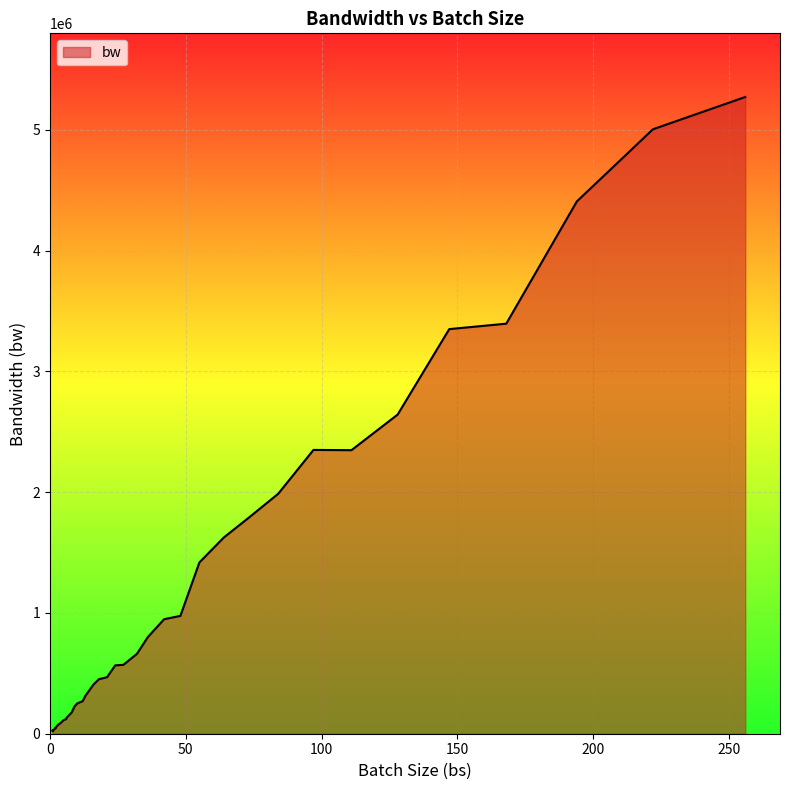

Which label corresponds to the smallest value in the chart?

1